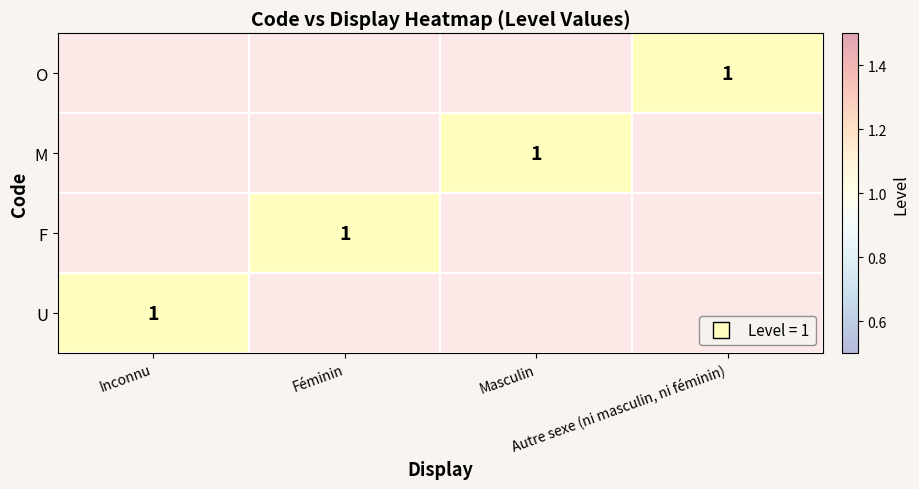

True or false: U has a value of 1.4 at Inconnu.

False